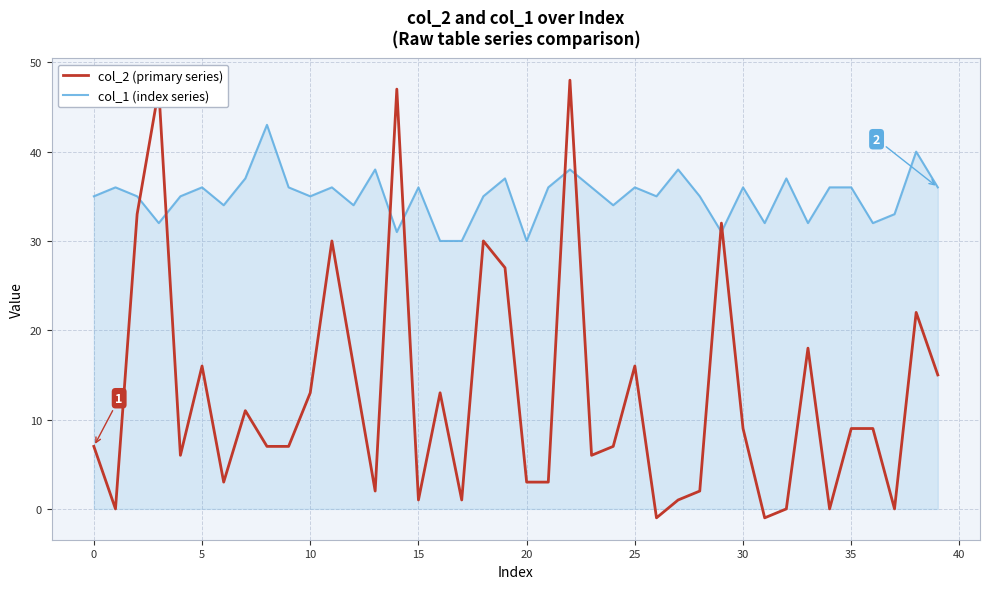

What is the lowest value of the col_1 (index series) series?

30